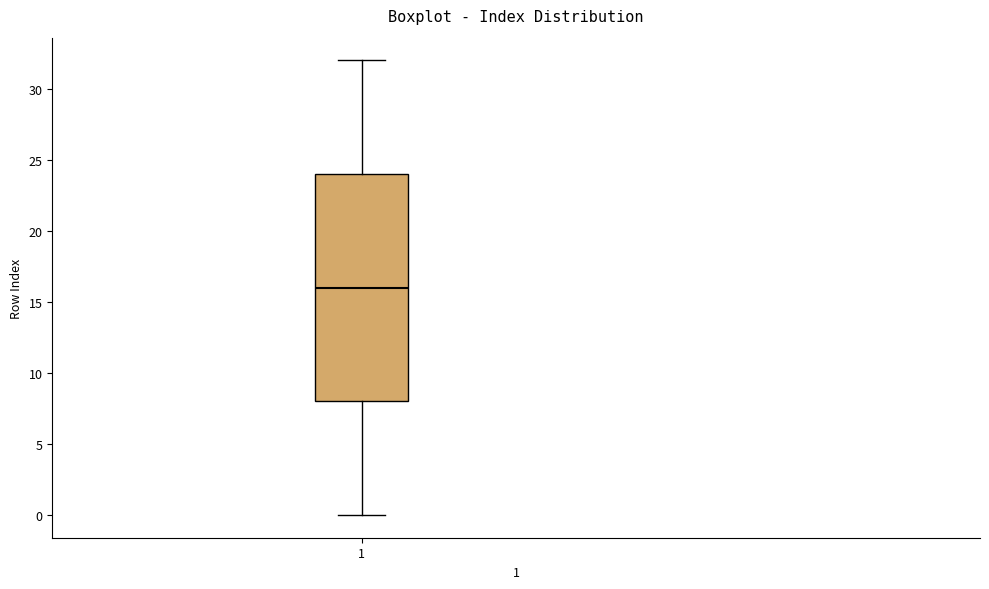

Read this box plot against the y-axis: the position of the median line, the range covered by the box, and the ends of both whiskers. The values are not printed on the chart, so give them approximately, as read against the axis.

median 16, box 8 to 24, whiskers 0 to 32